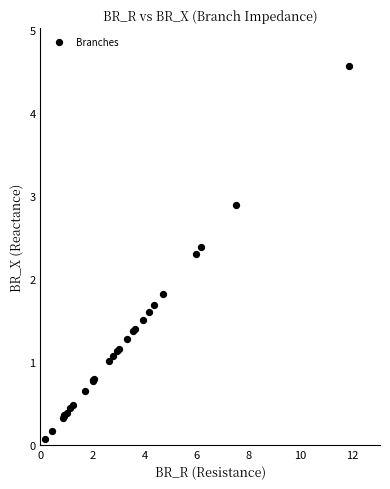

What Y value in the scatter plot is closest to 2?

1.8